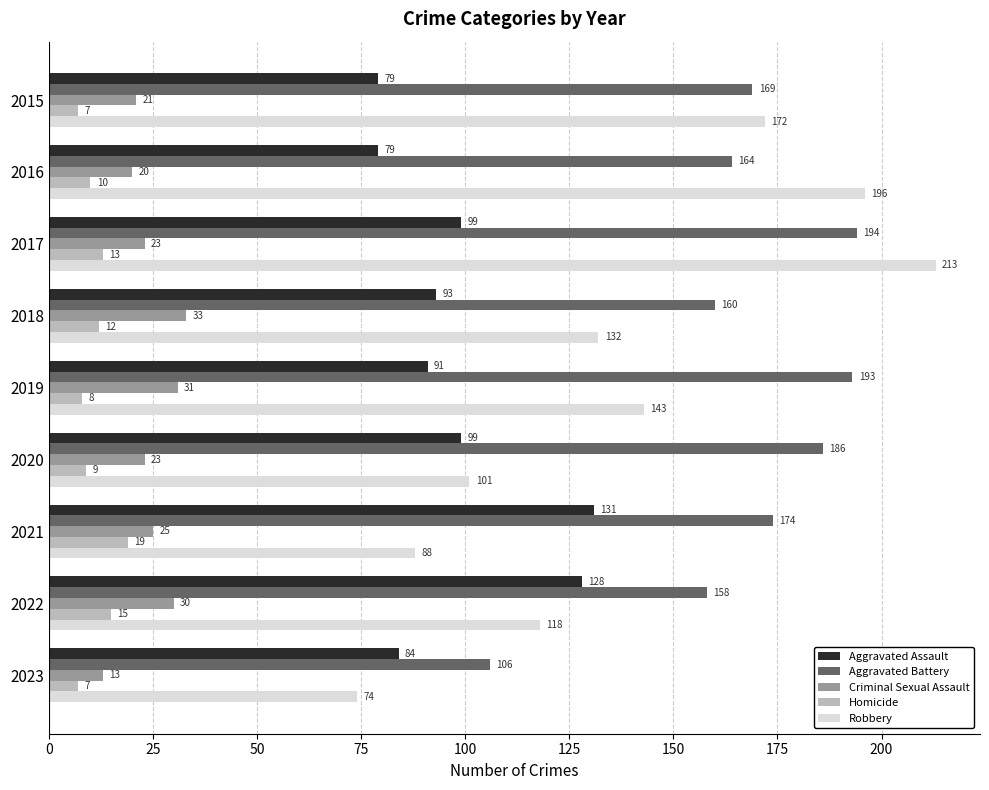

True or false: Criminal Sexual Assault has a value of 13 at 2023.

True